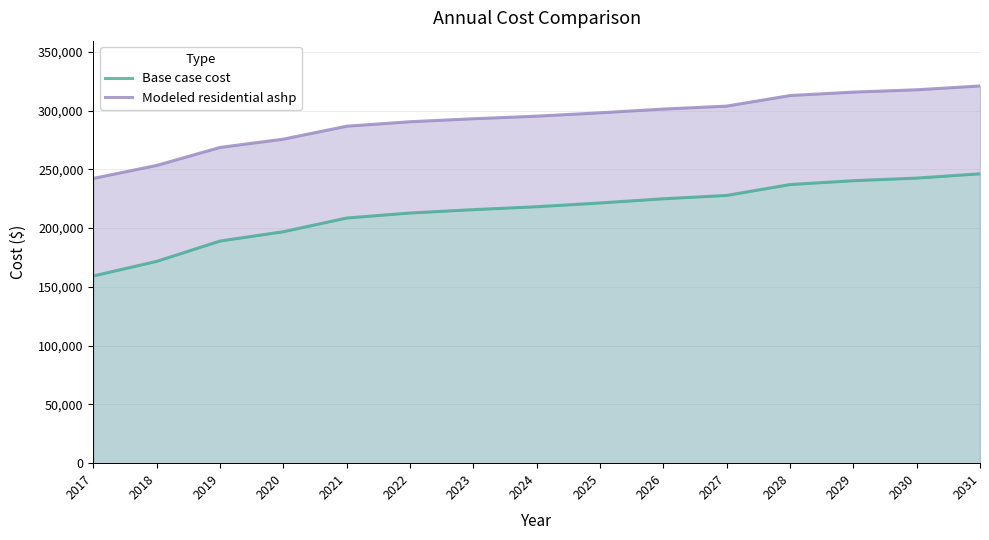

What are all the series names shown in the legend?

Base case cost, Modeled residential ashp